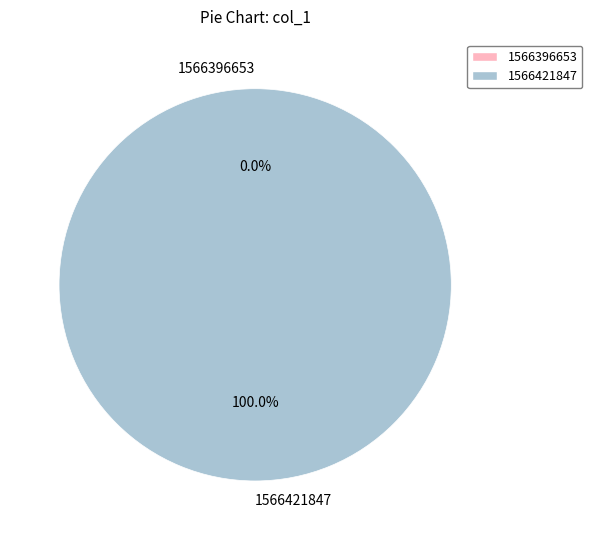

The 1566396653 slice represents 6% of the pie. True or false?

False